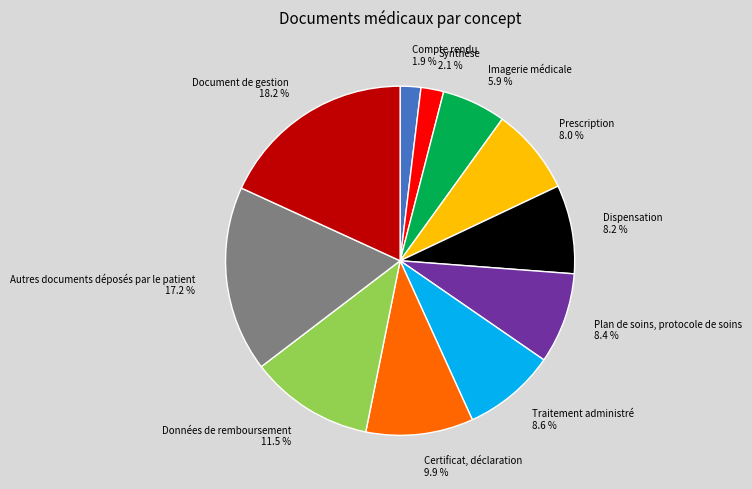

To the nearest percent, what is the combined percentage of Compte rendu and Certificat, déclaration?

12%